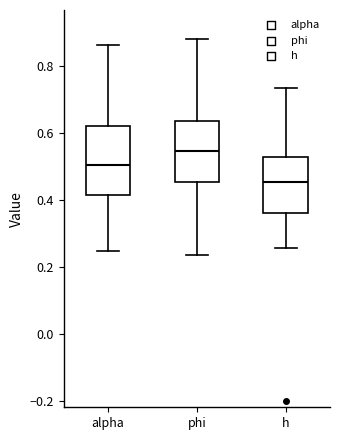

Which box has the highest median line?

phi